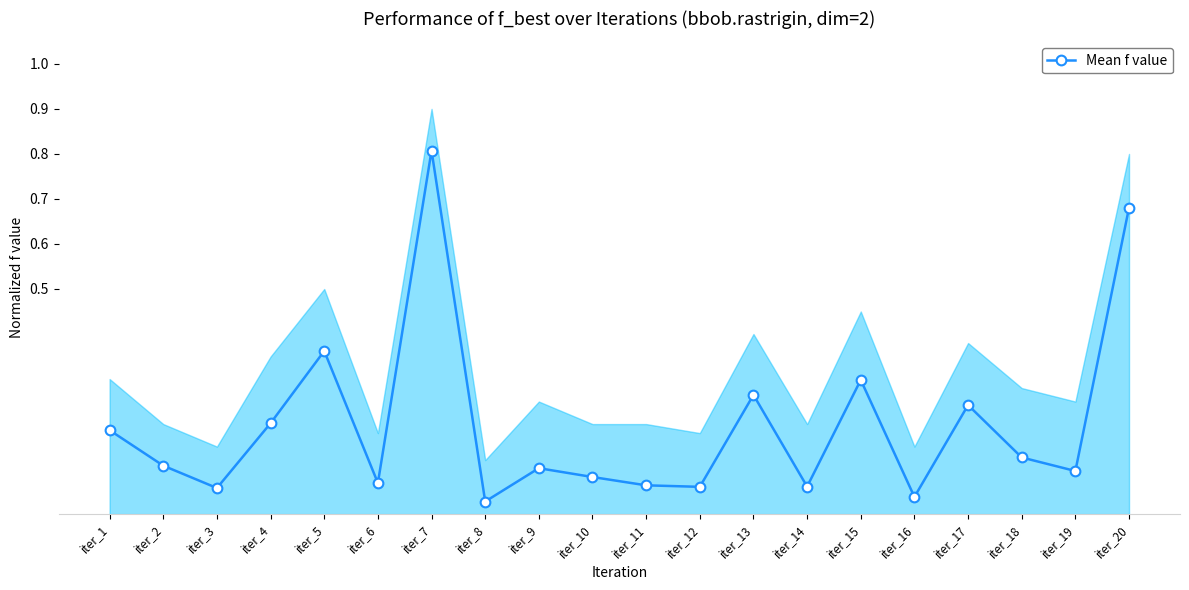

Reading left to right, transcribe all the data shown in this chart.

0.2	0.1	0.1	0.2	0.4	0.1	0.8	0.0	0.1	0.1	0.1	0.1	0.3	0.1	0.3	0.0	0.2	0.1	0.1	0.7